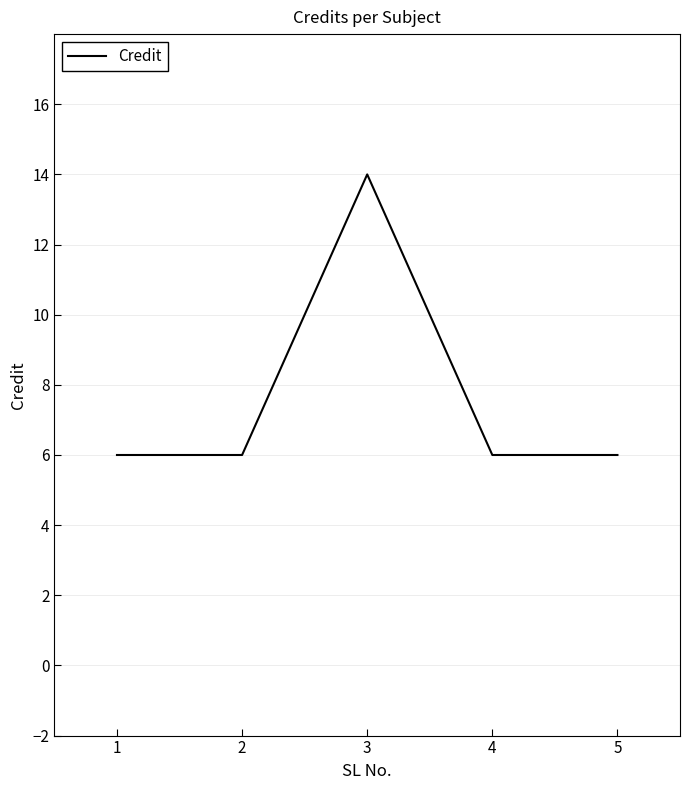

Is it true that the value at 3 is 19?

False